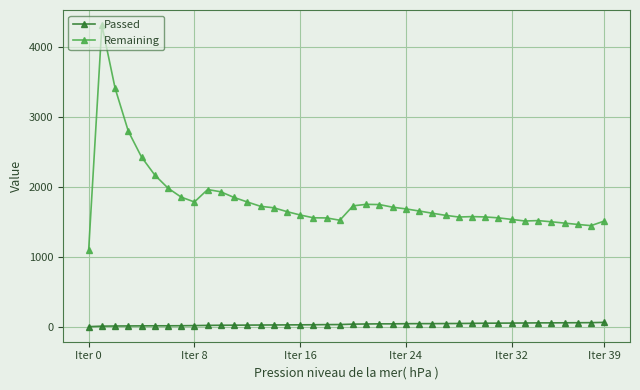

Which series has the widest spread of values?

Remaining